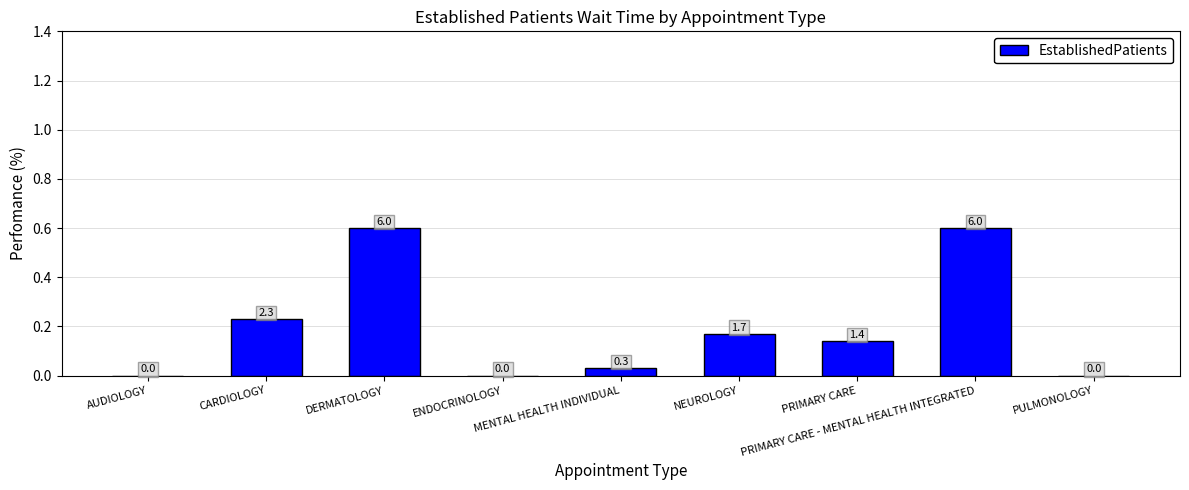

What is the average value?

0.2